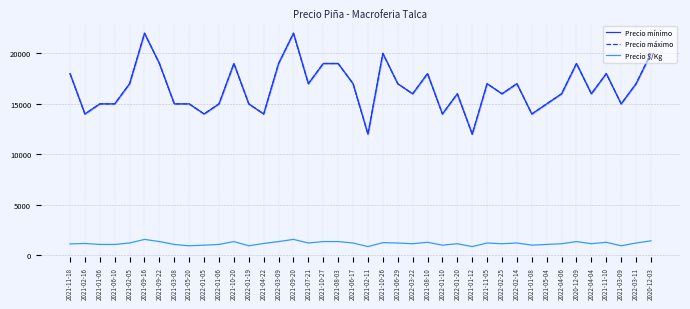

Where is the first local maximum for Precio mínimo?

2021-09-16